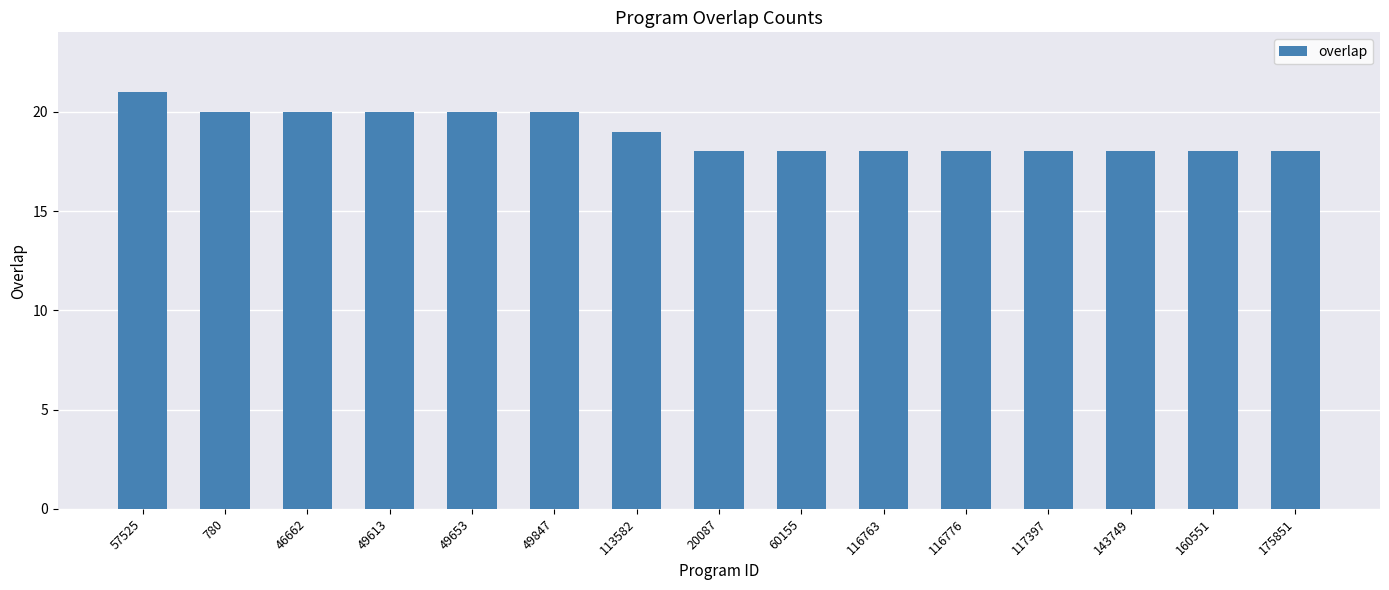

What is the ratio of the value at 49653 to the value at 175851?

1.1